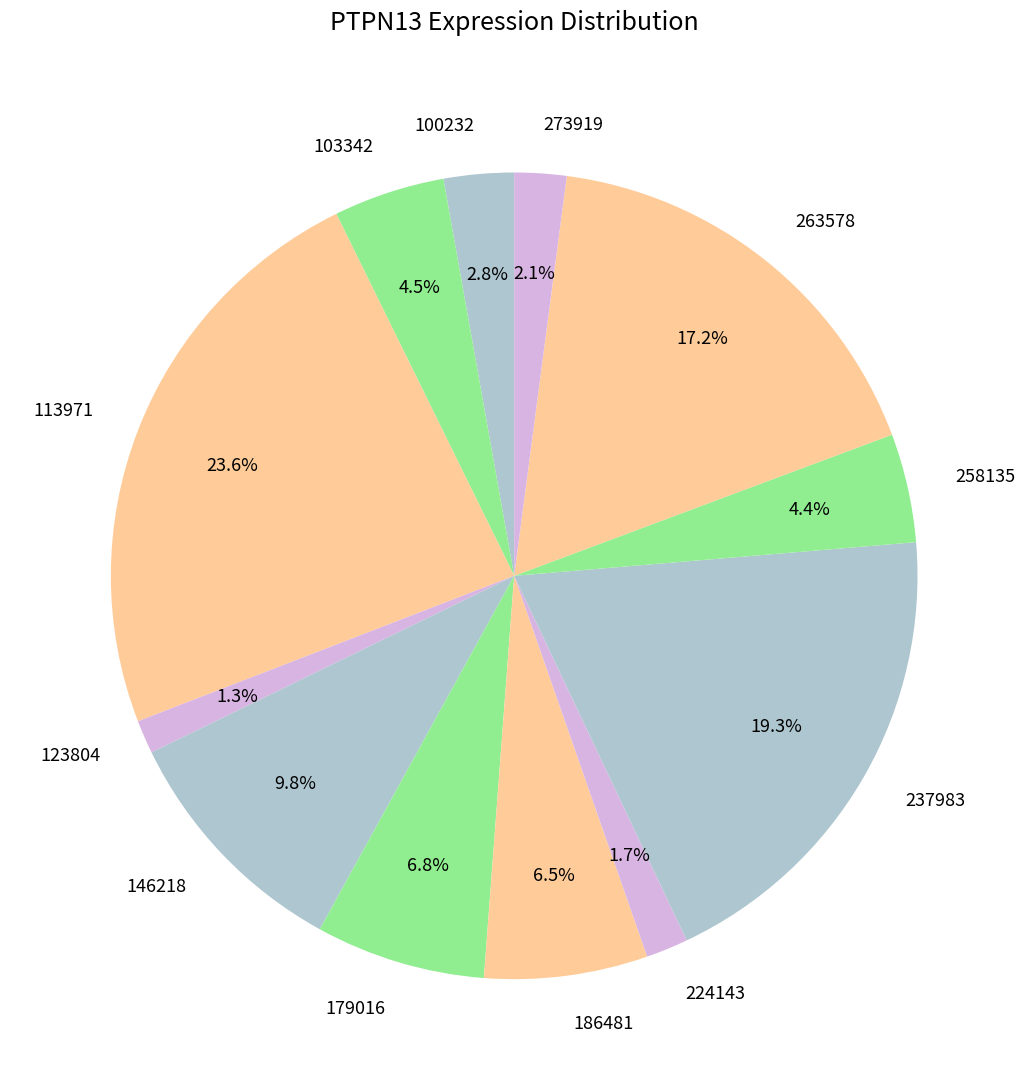

Between 237983 and 146218, which is larger?

237983